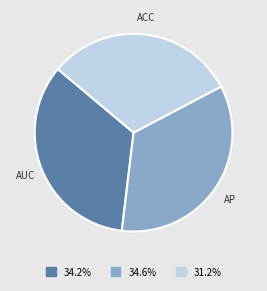

Is there a majority slice in this chart?

No